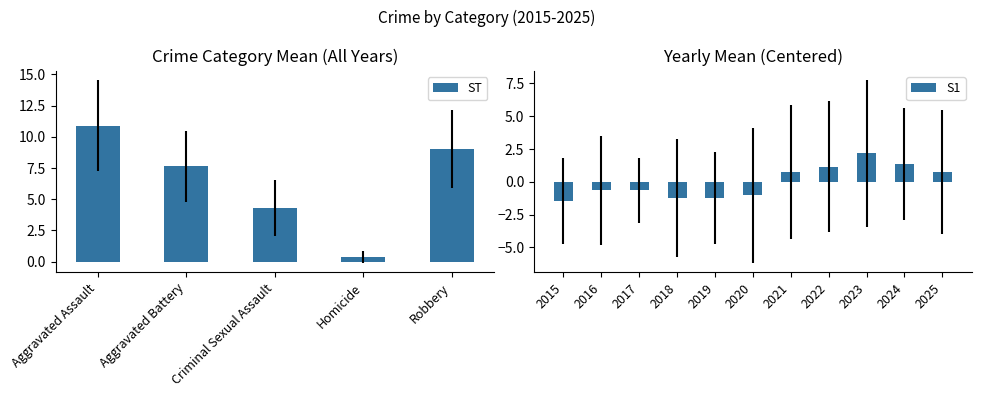

Rank the categories by ST value from lowest to highest.

Homicide, Criminal Sexual Assault, Aggravated Battery, Robbery, Aggravated Assault